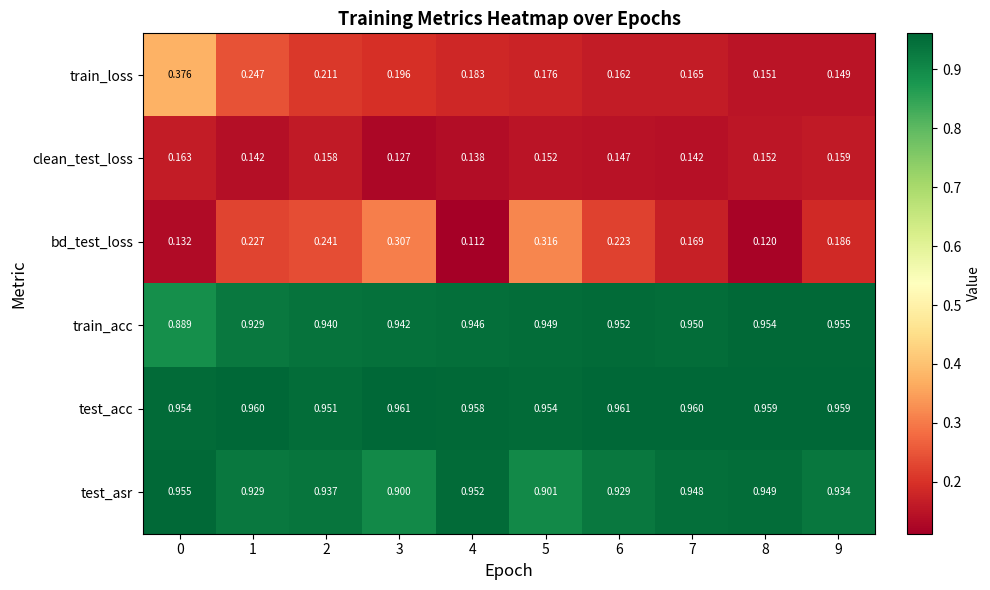

Count the number of data series in this chart.

6